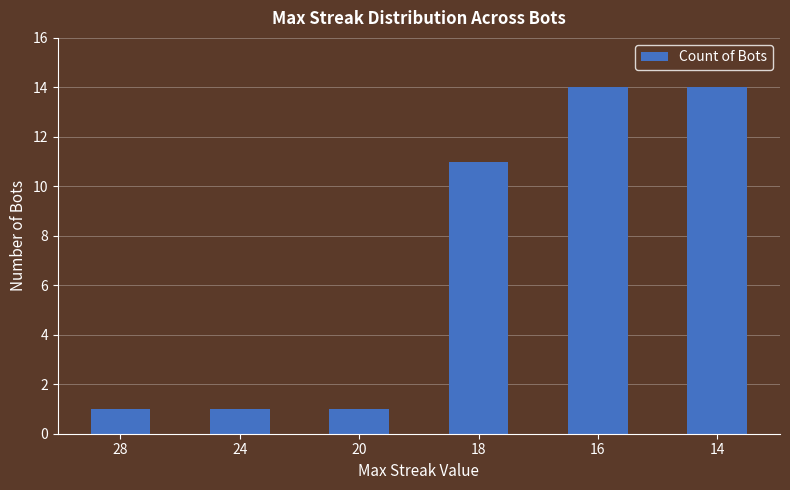

What is the maximum value shown in the chart?

14